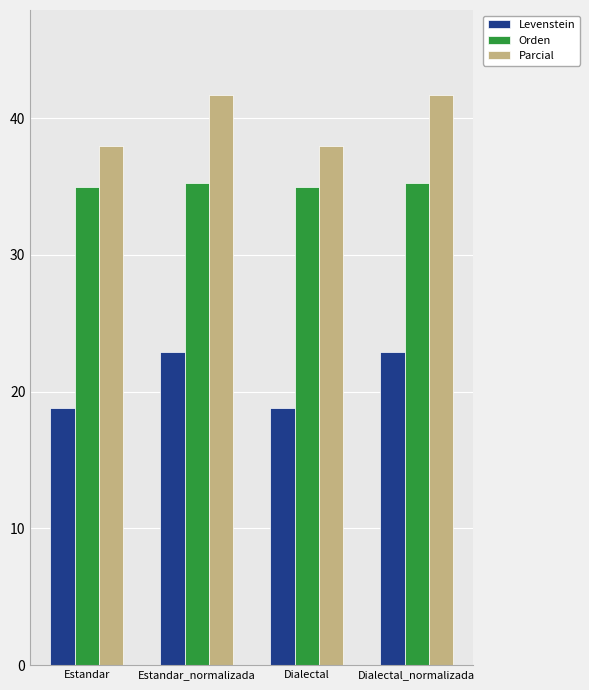

Count the number of data series in this chart.

3